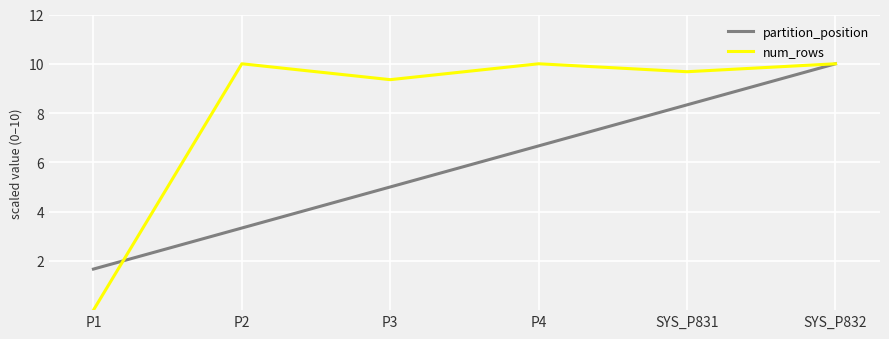

At which category is the sum across all series the highest?

SYS_P832